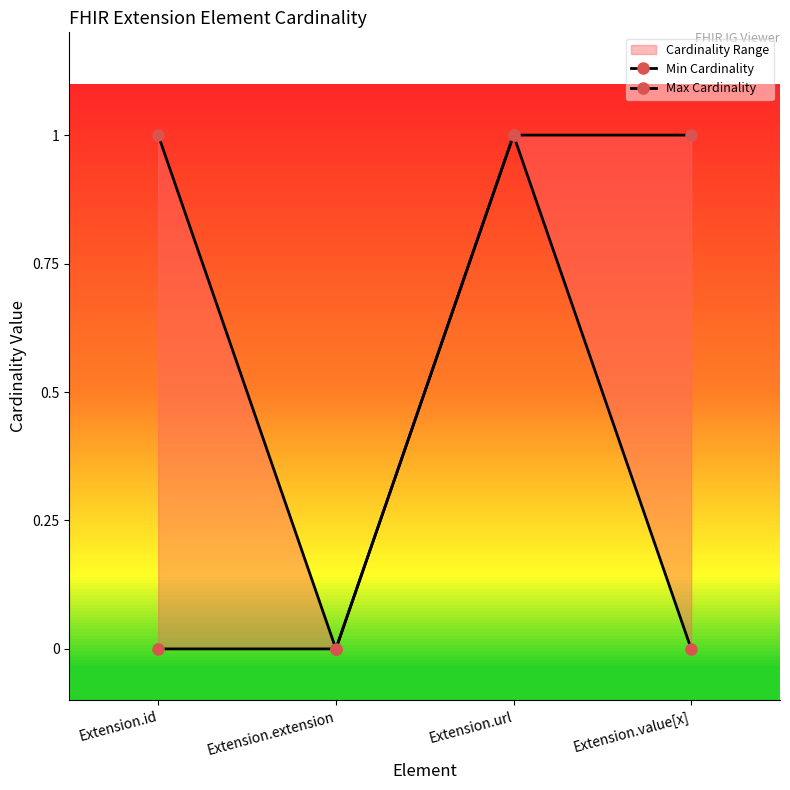

Count the number of categories in the chart.

4